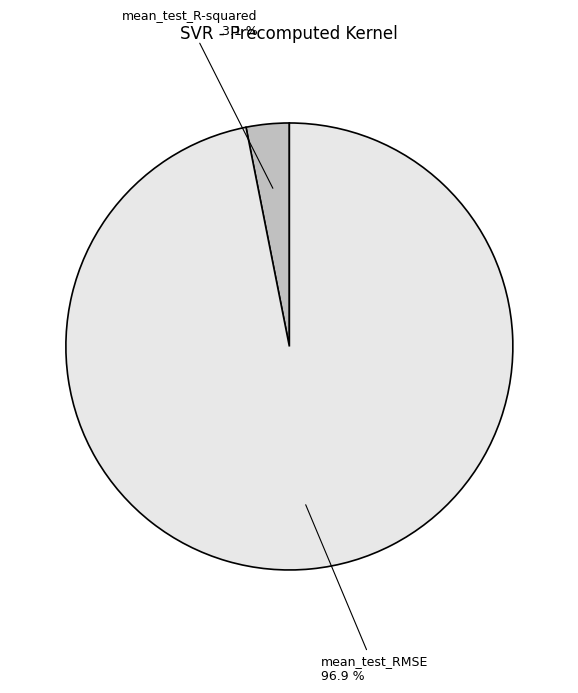

What is the smallest slice in the pie chart?

mean_test_R-squared